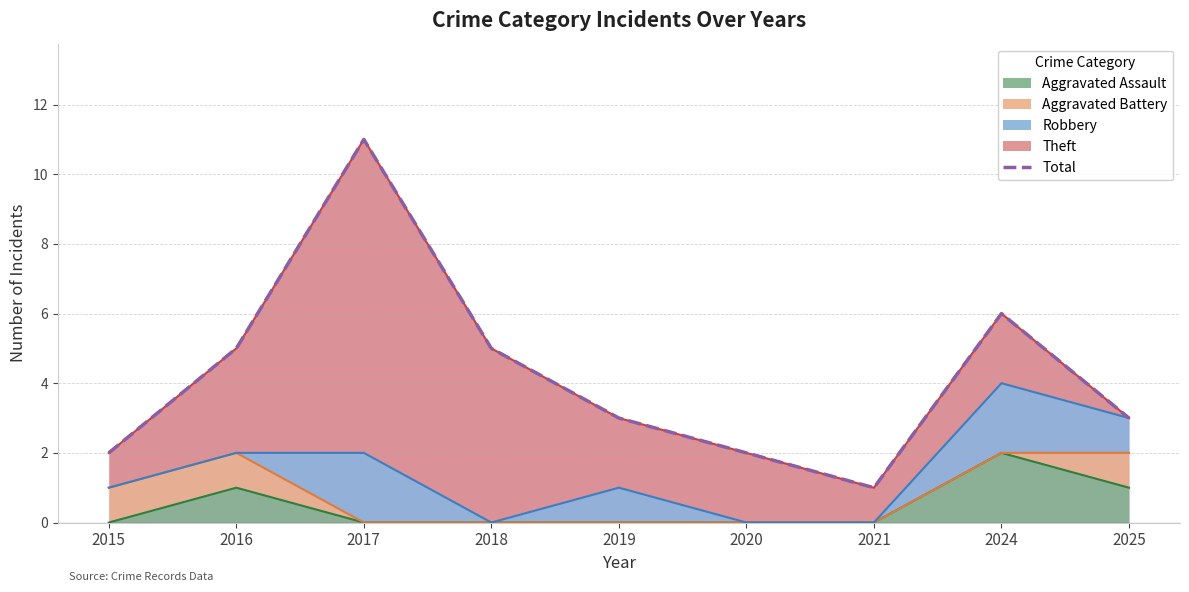

Reading left to right, list all the values displayed in this chart.

2	5	11	5	3	2	1	6	3